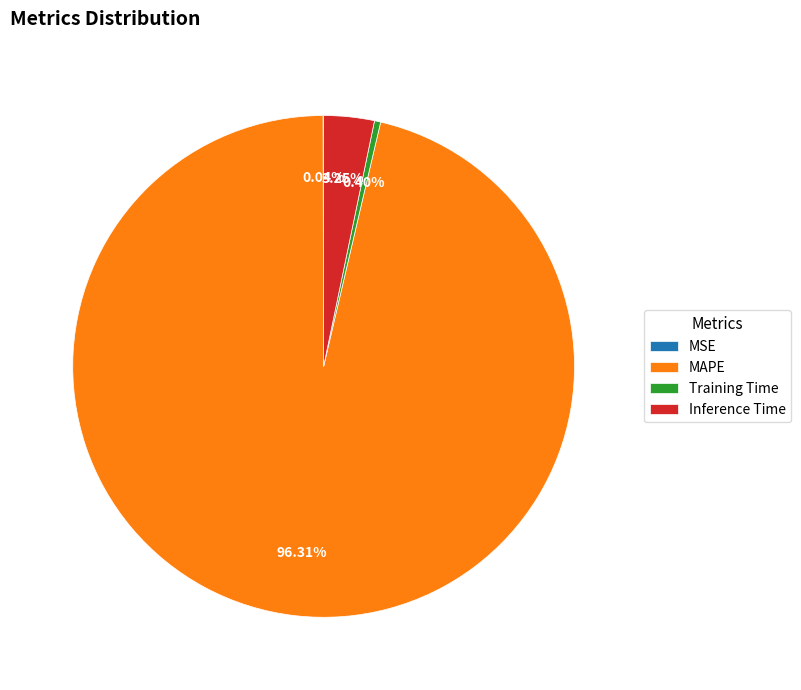

Is MAPE the majority of the pie?

Yes